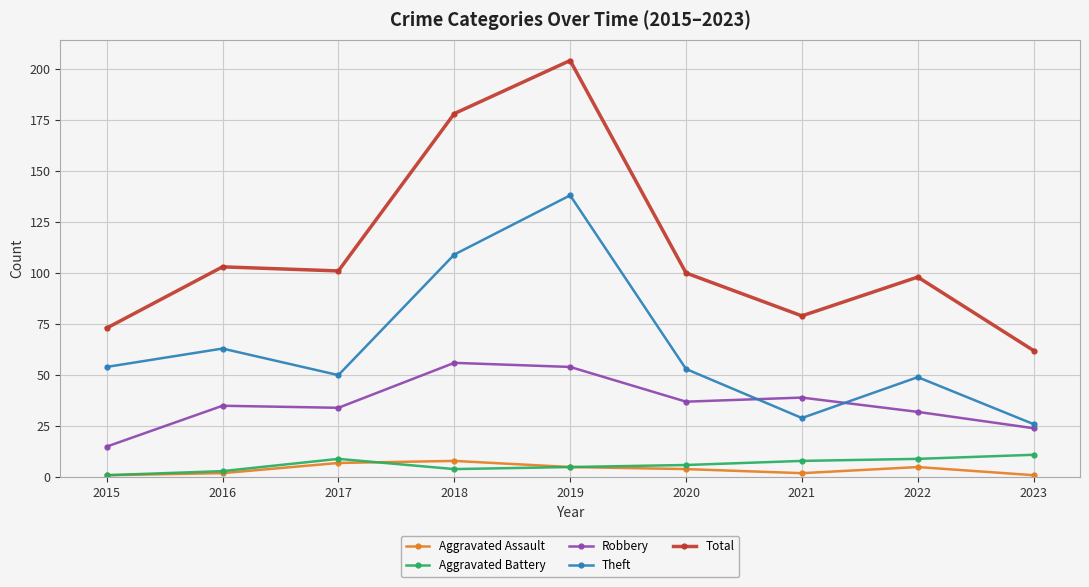

What is the value of the Total point at the 6th from the left?

100